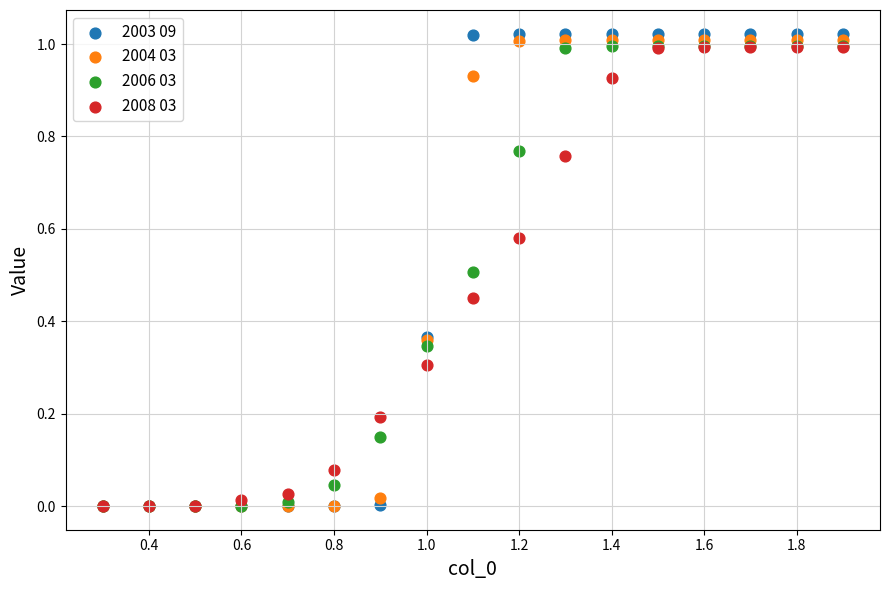

Which series reaches the maximum Y coordinate?

2003 09